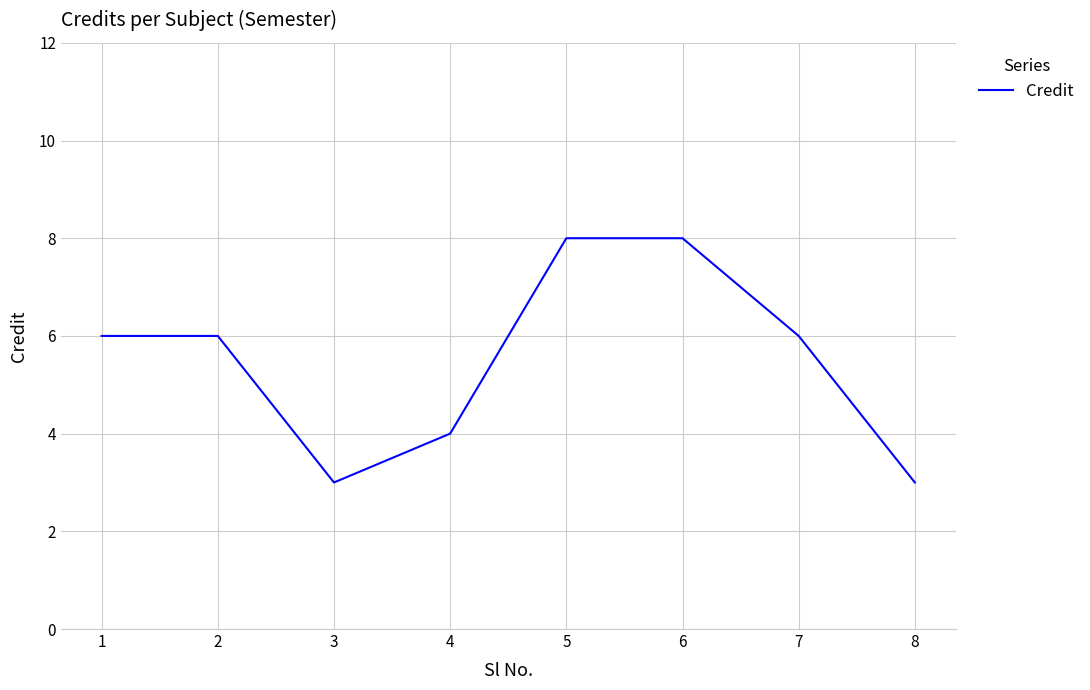

What value does the data have at 1?

6